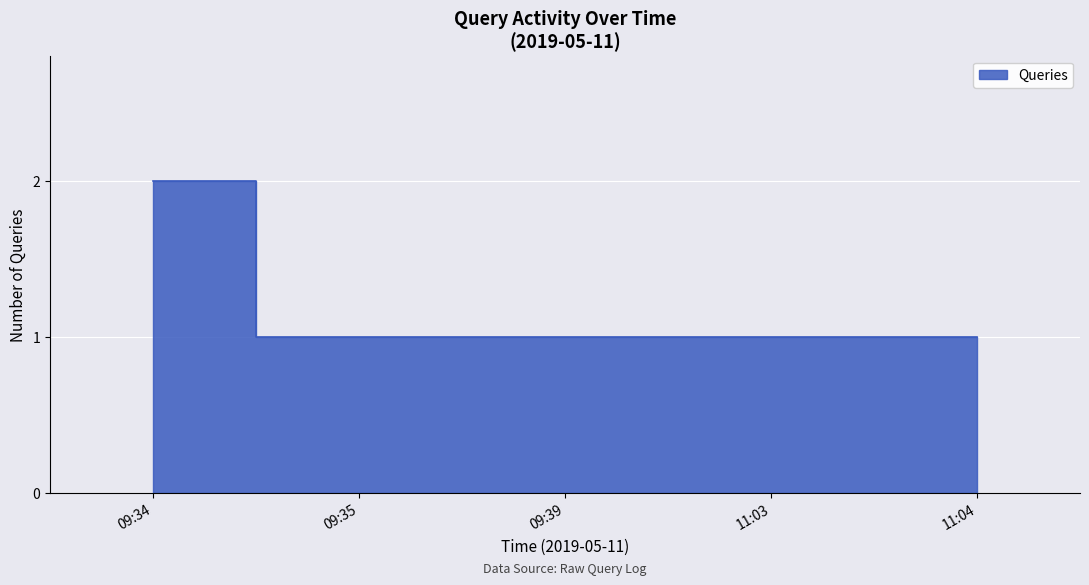

What is the average value?

1